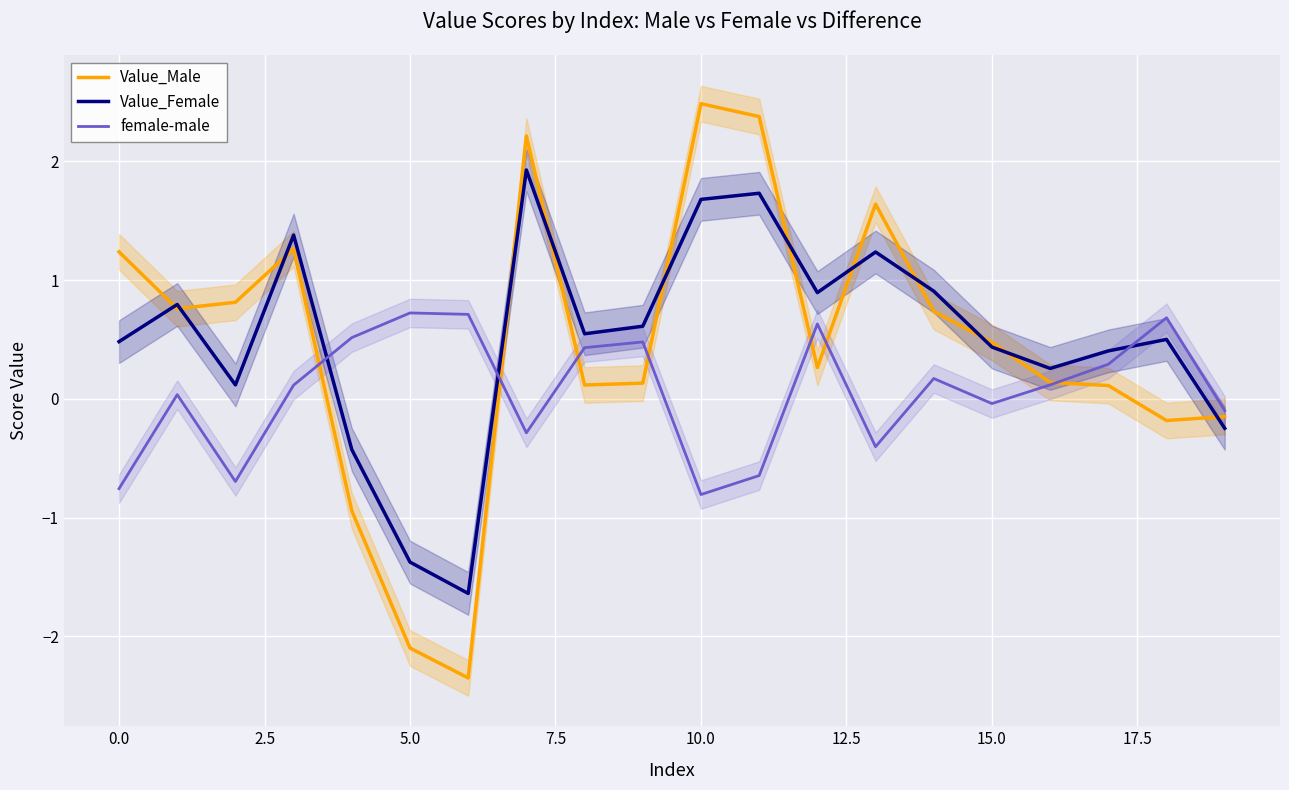

What is the value of the female-male point at the 1st from the left?

-0.8